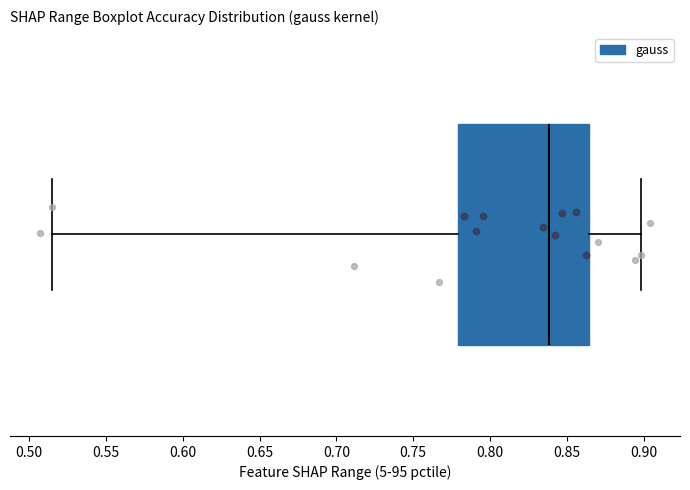

Where does the median line of the box sit on the x-axis? The values are not printed on the chart, so give them approximately, as read against the axis.

0.840